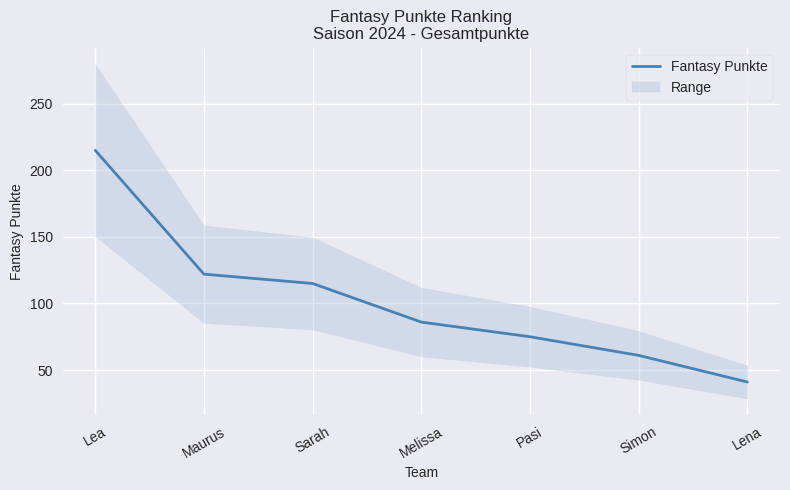

Reading right to left, extract all data points from this chart.

41	61	75	86	115	122	215